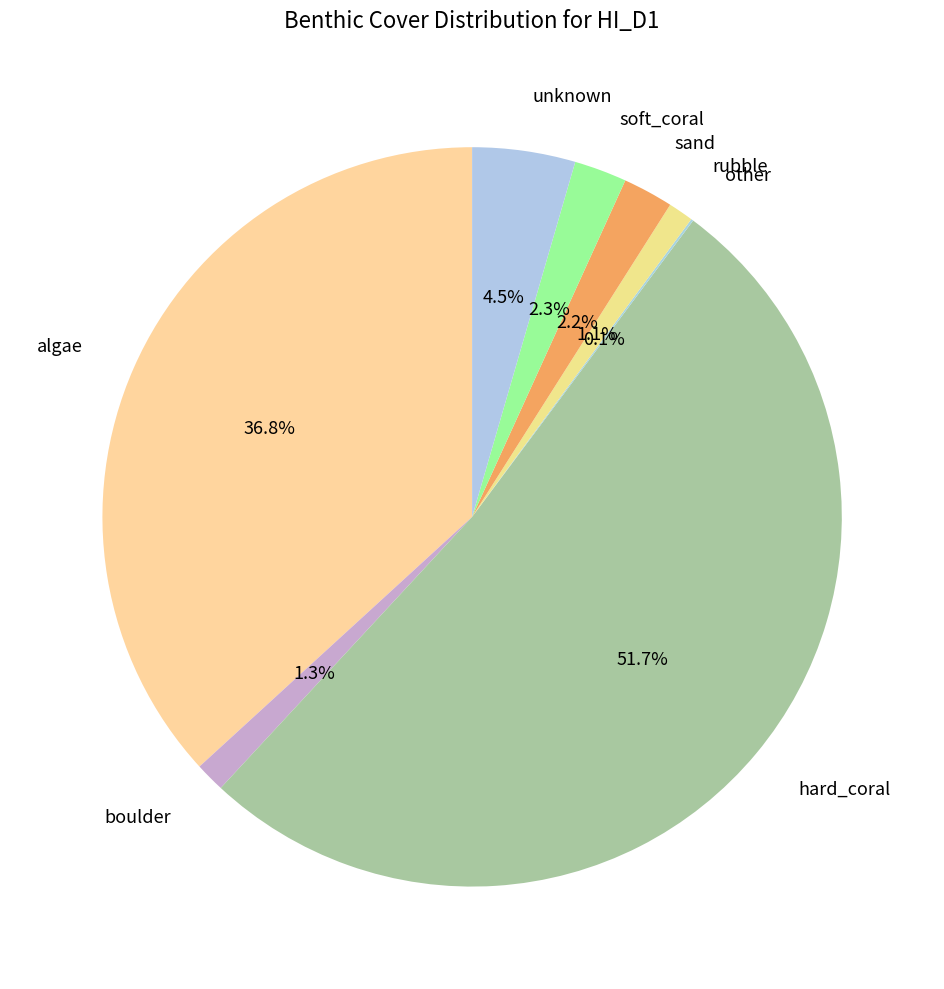

What is the largest slice in the pie chart?

hard_coral